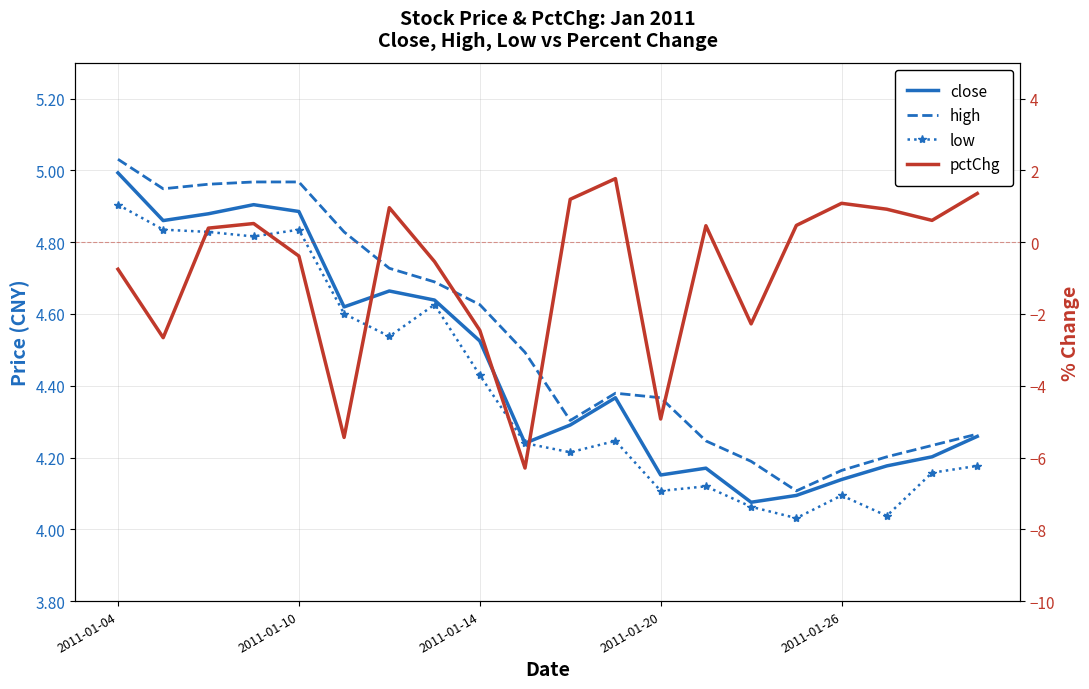

Reading right to left, what are all the values shown in this chart?

close: 4.3	4.2	4.2	4.1	4.1	4.1	4.2	4.2	4.4	4.3	4.2	4.5	4.6	4.7	4.6	4.9	4.9	4.9	4.9	5.0
high: 4.3	4.2	4.2	4.2	4.1	4.2	4.2	4.4	4.4	4.3	4.5	4.6	4.7	4.7	4.8	5.0	5.0	5.0	4.9	5.0
low: 4.2	4.2	4.0	4.1	4.0	4.1	4.1	4.1	4.2	4.2	4.2	4.4	4.6	4.5	4.6	4.8	4.8	4.8	4.8	4.9
pctChg: 1.4	0.6	0.9	1.1	0.5	-2.3	0.5	-4.9	1.8	1.2	-6.3	-2.5	-0.5	1.0	-5.4	-0.4	0.5	0.4	-2.7	-0.8